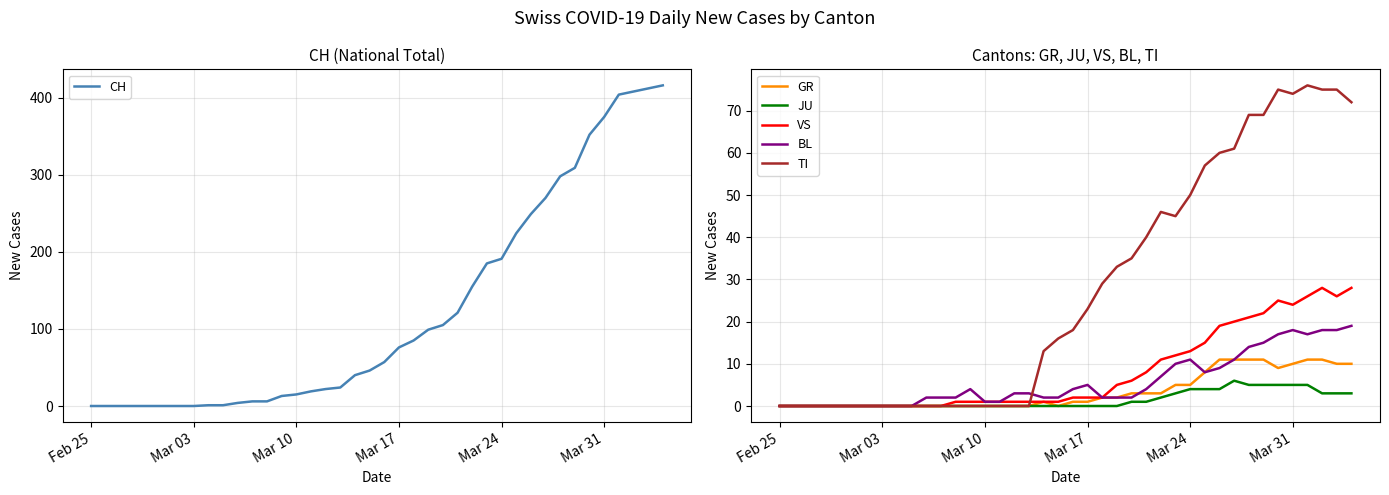

Which series has the largest total across all categories?

CH